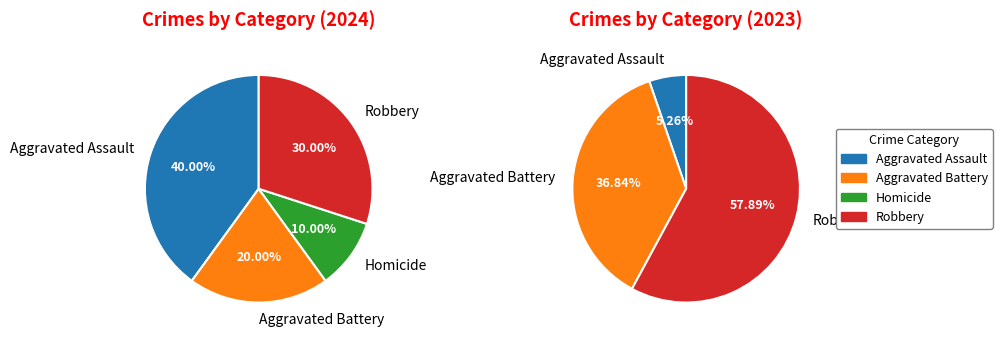

Which slice is the smallest?

Homicide